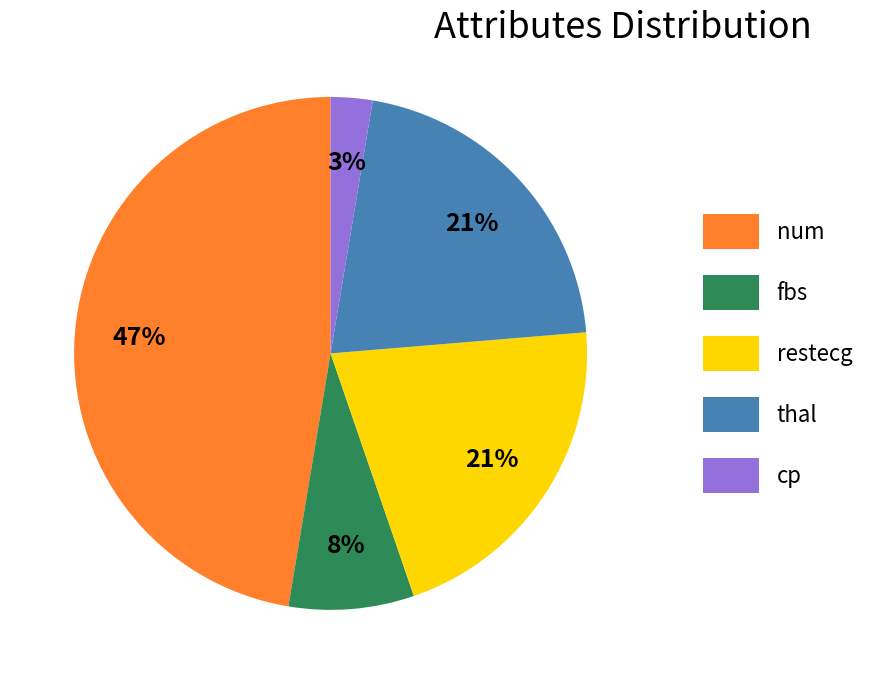

Approximately how many times larger is the value at fbs compared to restecg?

0.4